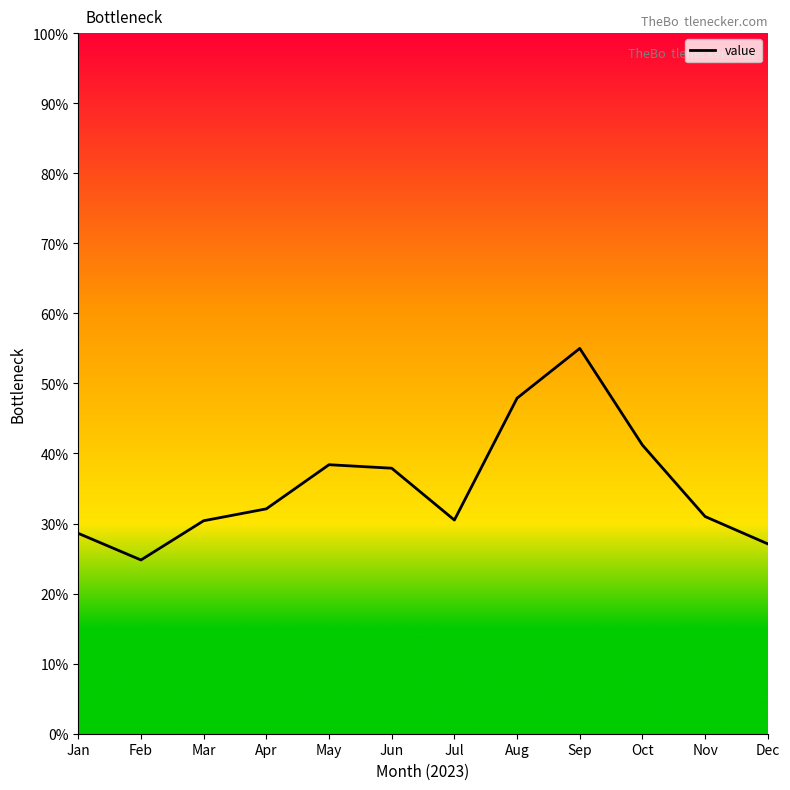

At which category does the chart reach its minimum across all series?

Feb